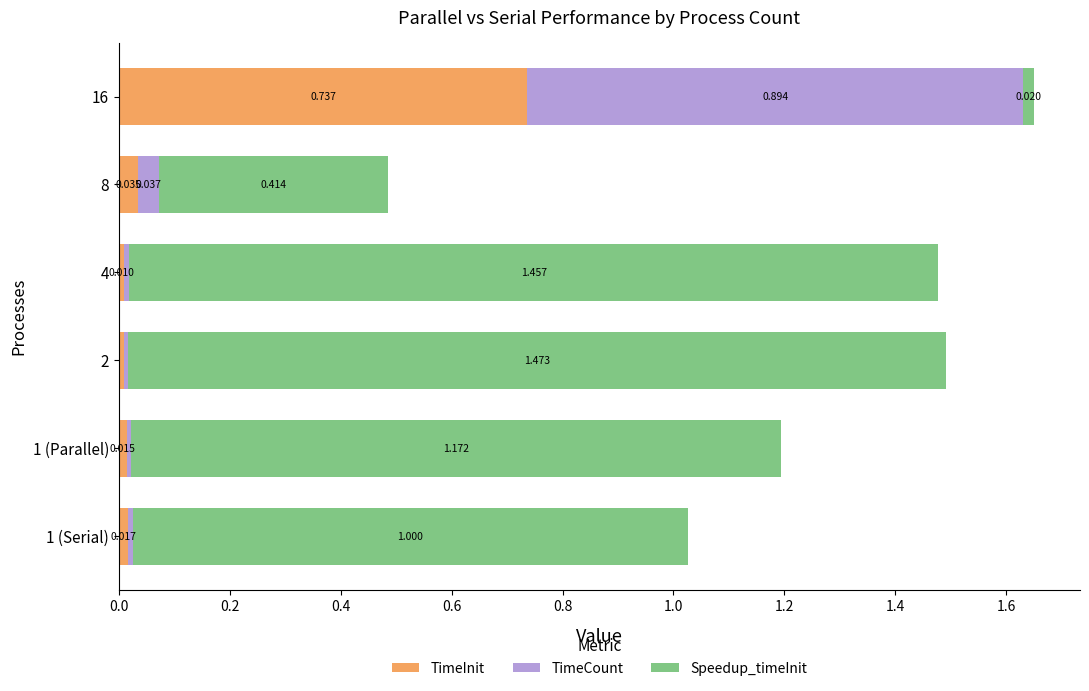

Rank the series by their maximum value, from highest to lowest.

Speedup_timeInit, TimeCount, TimeInit